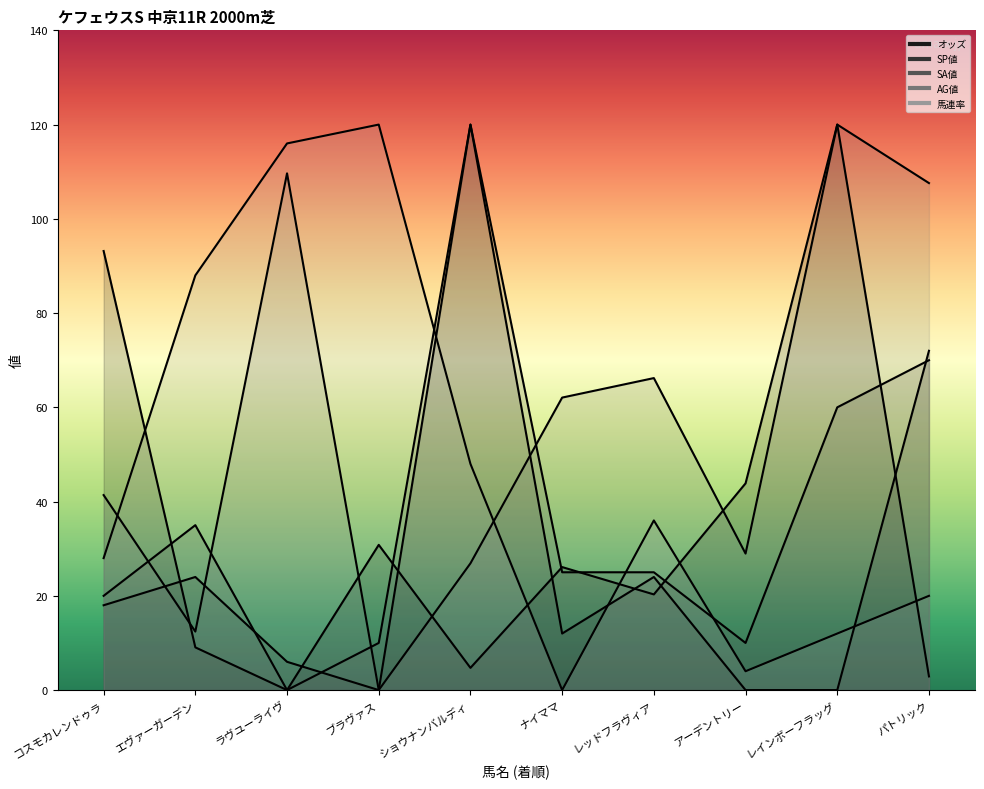

Rank the series at コスモカレンドゥラ from highest to lowest value.

オッズ, AG値, 馬連率, SA値, SP値